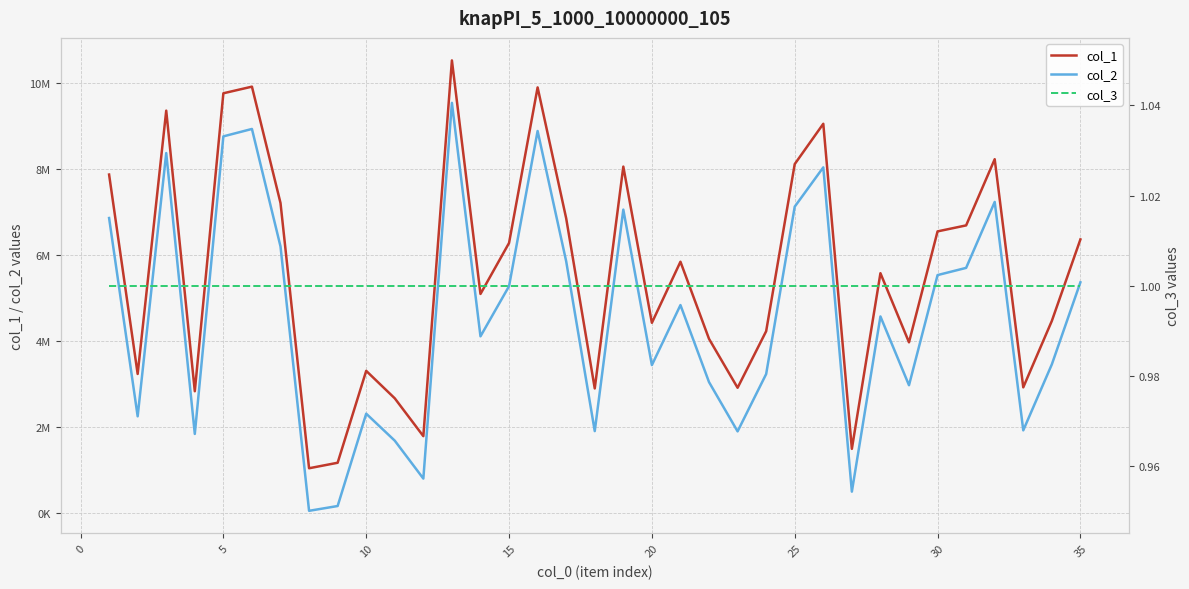

Which series has the largest total across all categories?

col_1